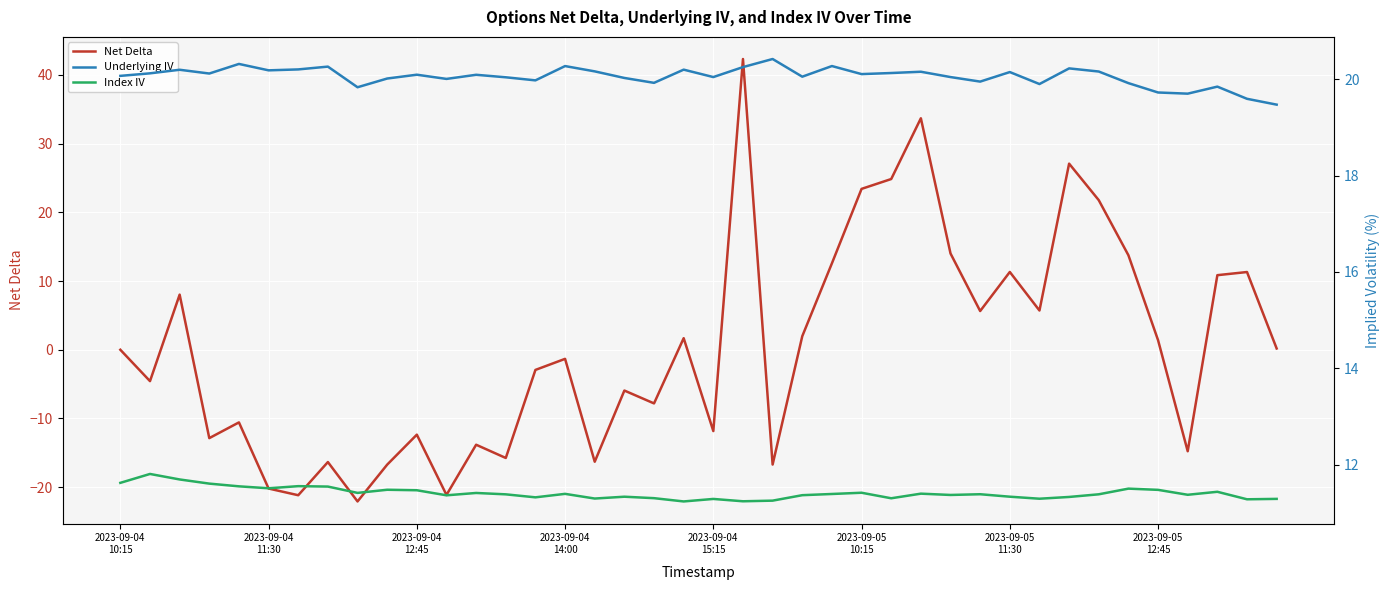

Where do Index IV and Net Delta first cross each other?

20 and 21